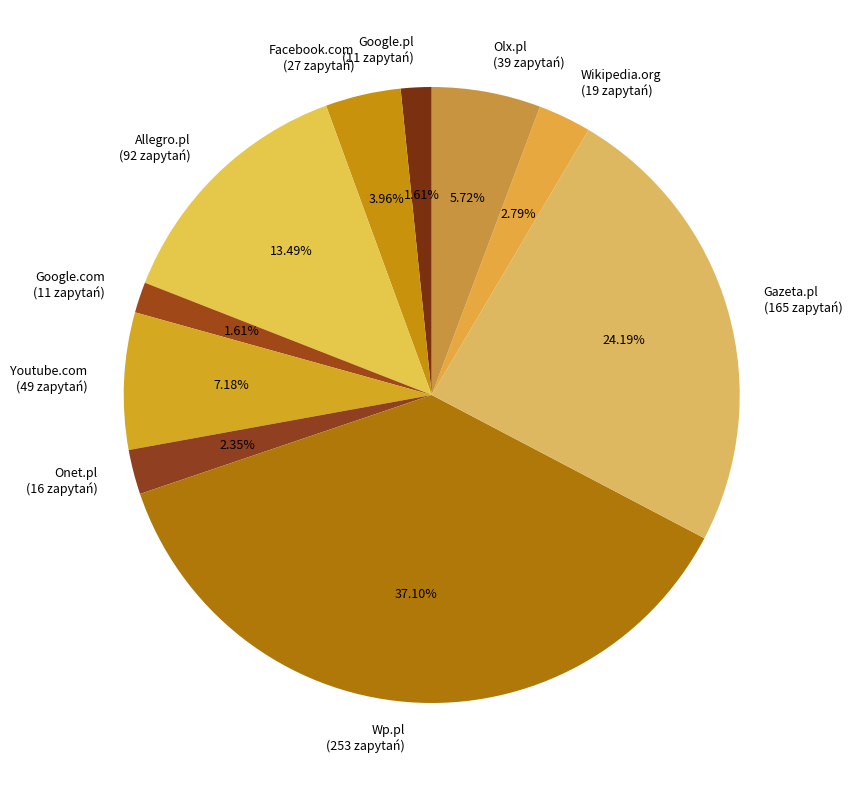

Is there any slice that represents more than half of the pie?

No